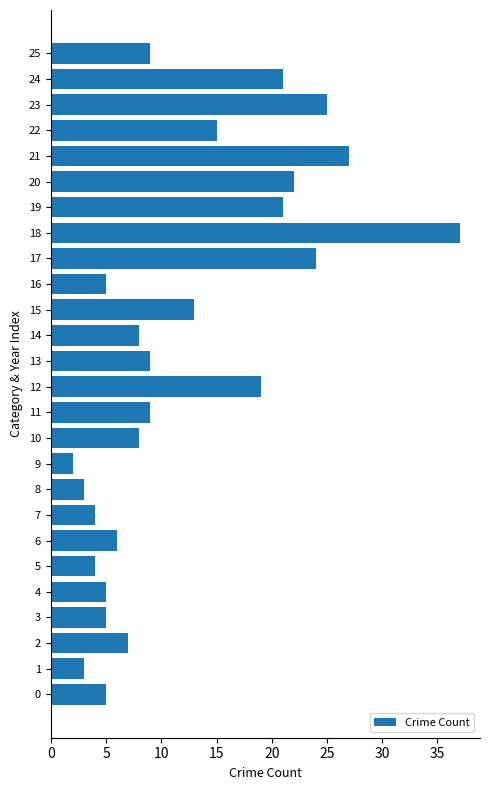

Is it true that the value at 24 is 21?

True